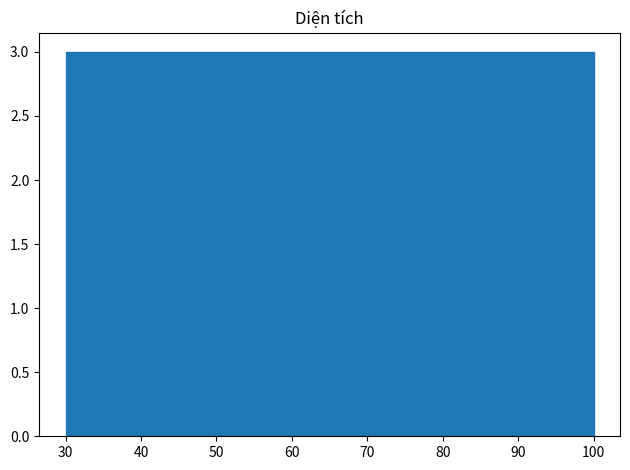

How tall is the bar that spans 86 to 93 on the x-axis? The values are not printed on the chart, so give them approximately, as read against the axis.

3